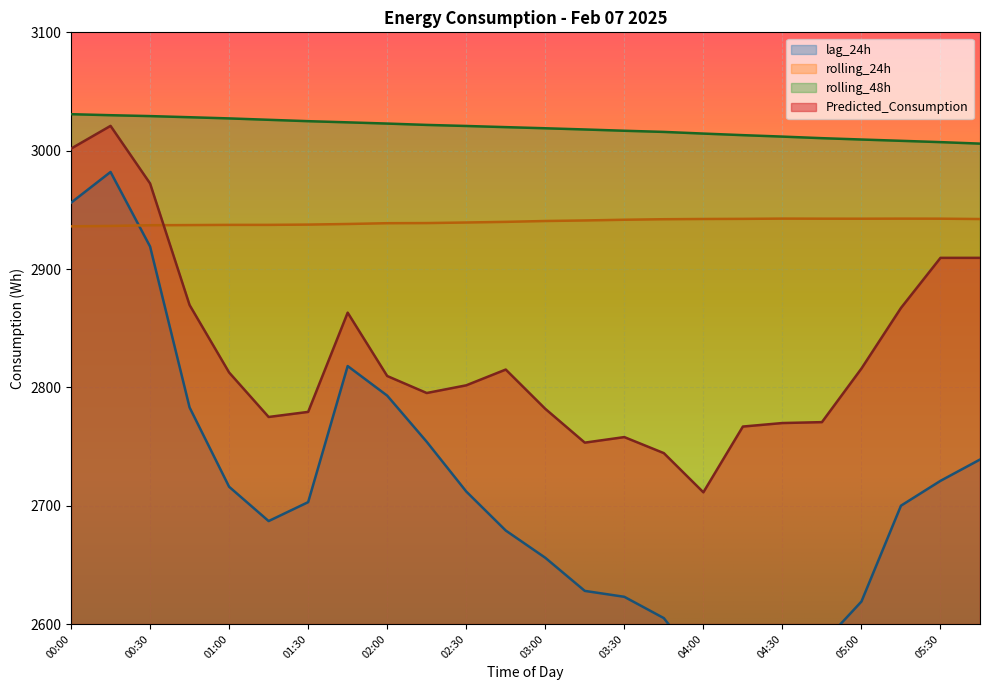

At which label does rolling_24h reach its minimum?

00:00